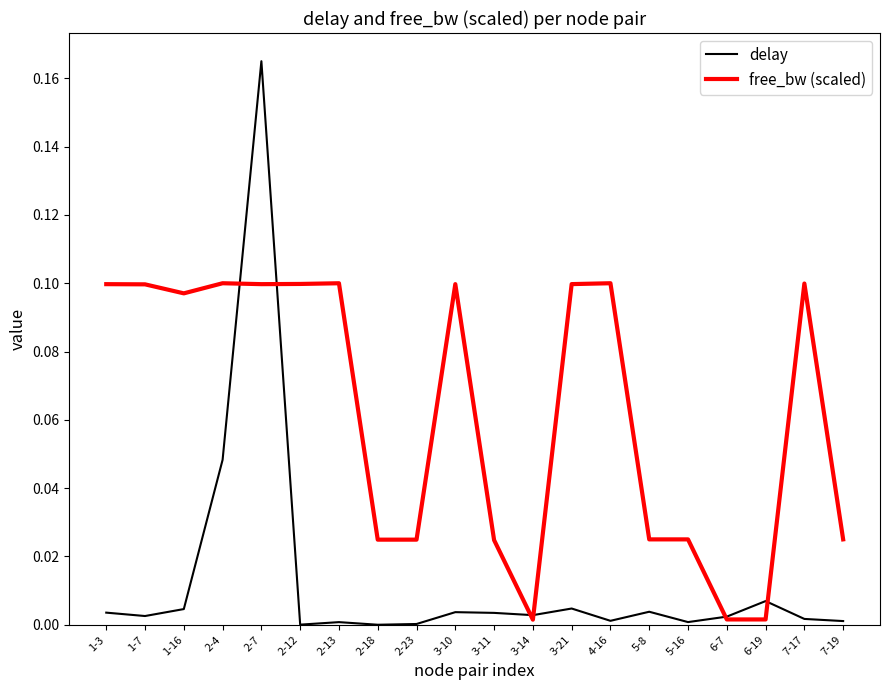

Which series has the largest total across all categories?

free_bw (scaled)